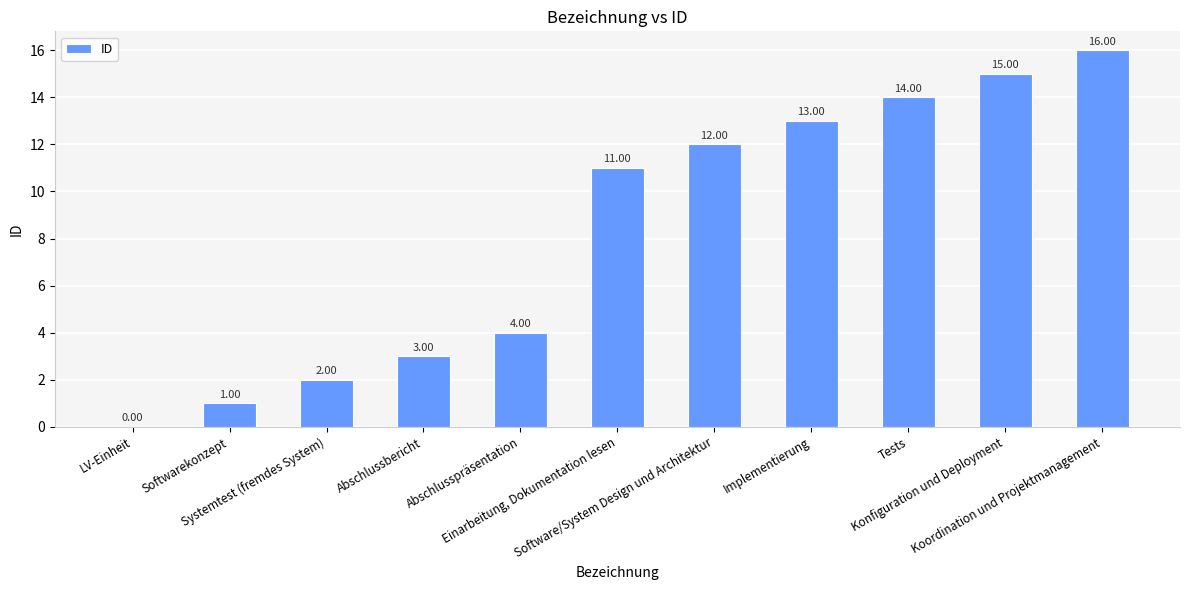

What is the sum of all values?

91